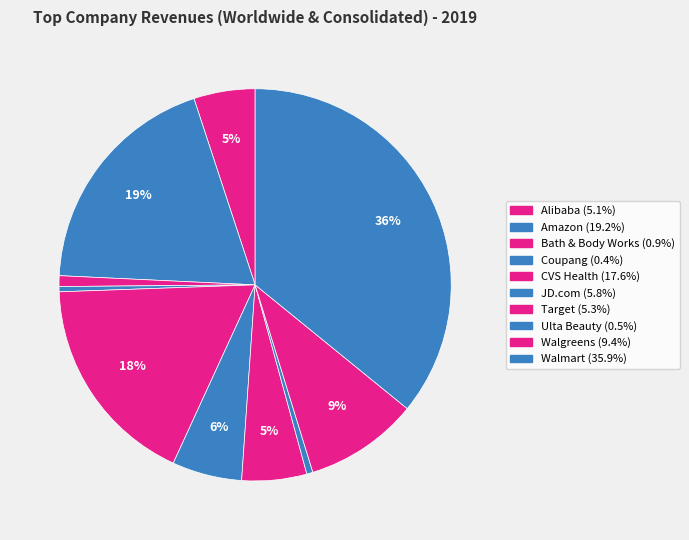

How many segments does this pie chart have?

10